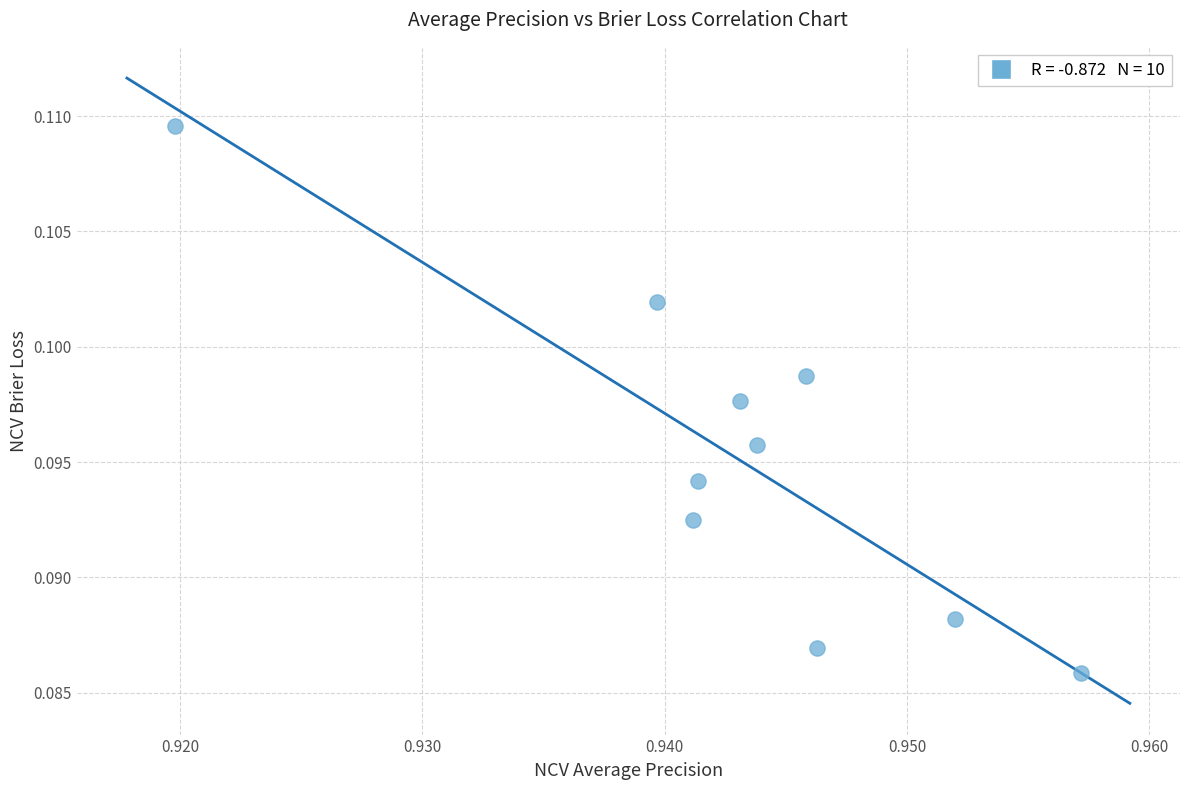

What is the average X value?

0.9